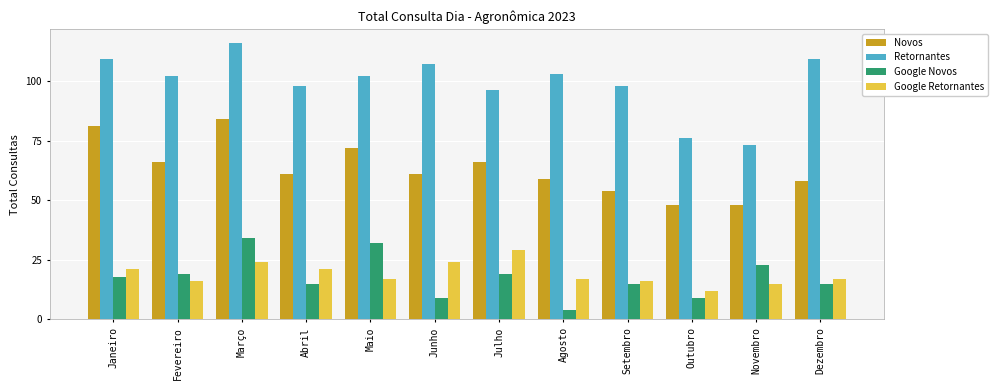

At which category does the chart reach its minimum across all series?

Agosto